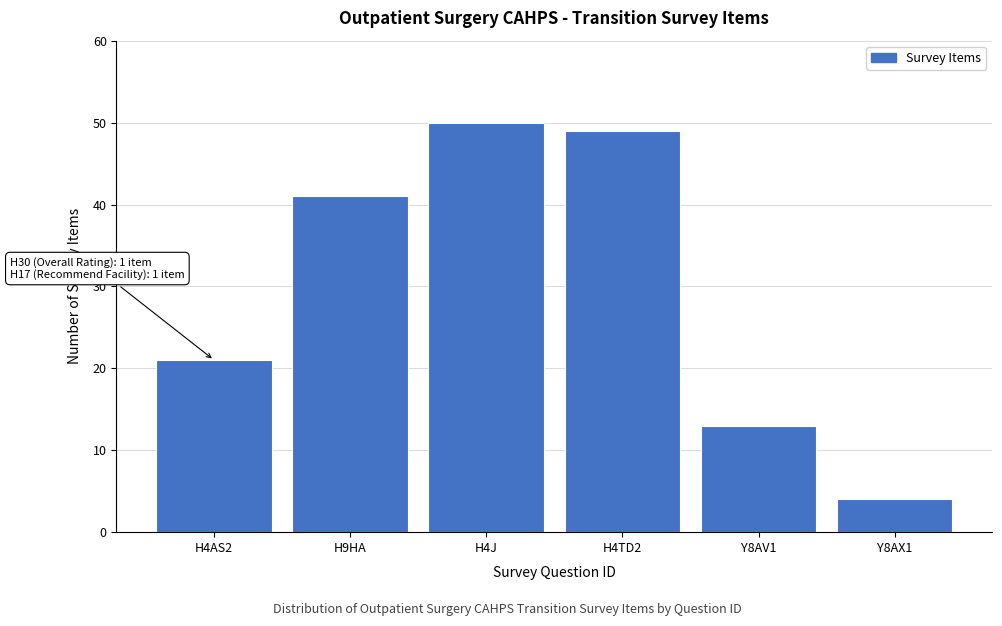

Reading left to right, transcribe all the data shown in this chart.

21	41	50	49	13	4